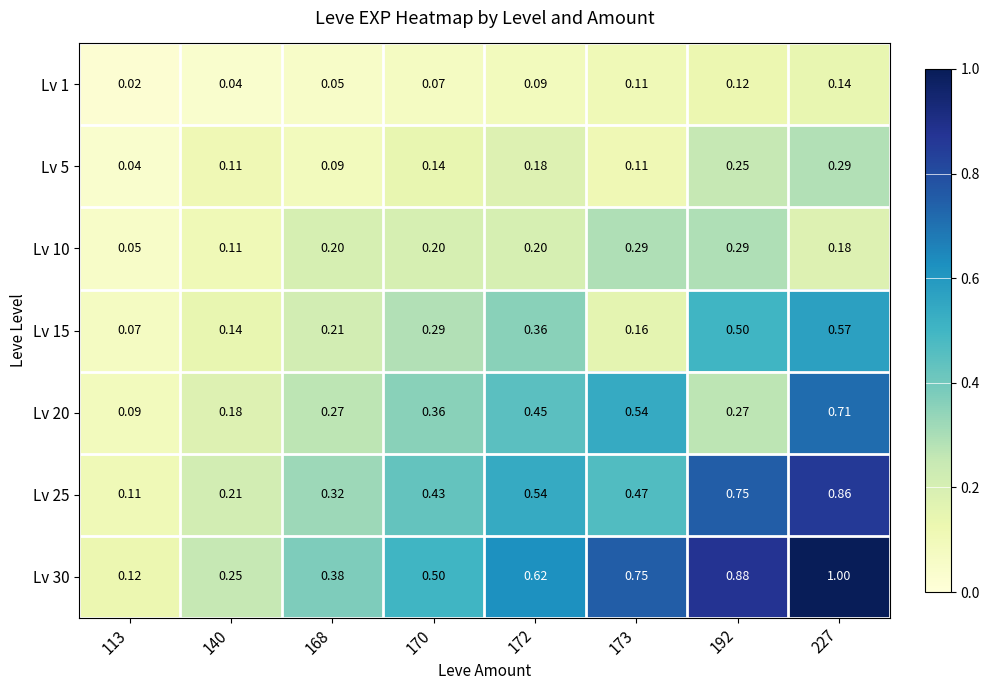

Which category has the lowest value across all series?

113